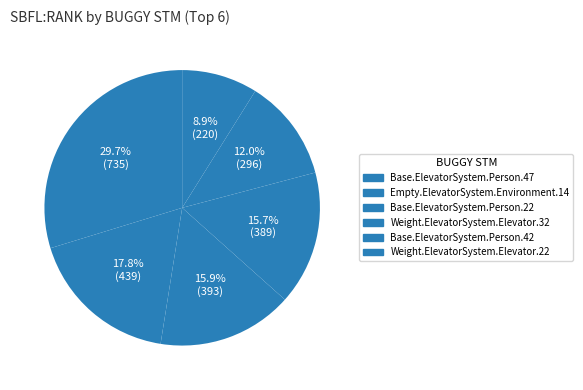

How many segments does this pie chart have?

6